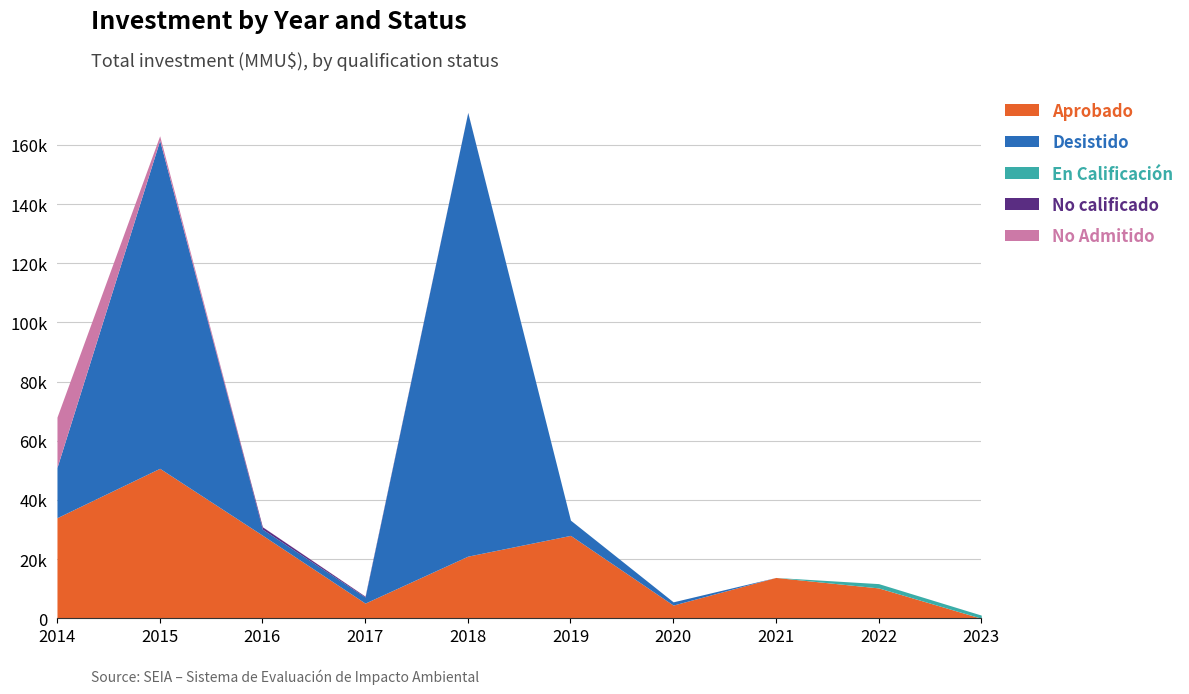

What are all the series names shown in the legend?

Aprobado, Desistido, En Calificación, No calificado, No Admitido